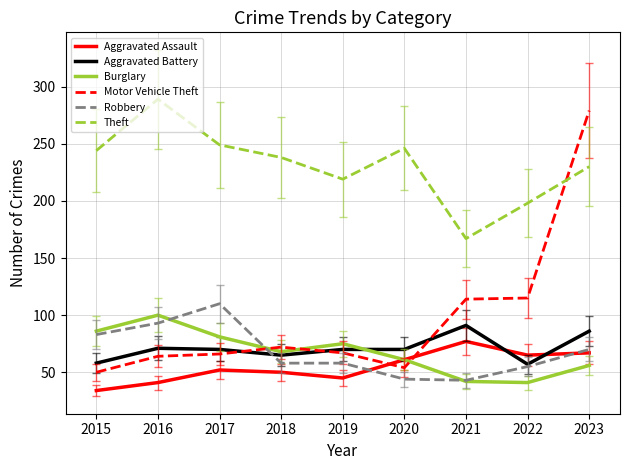

At which category is the sum across all series the highest?

2023